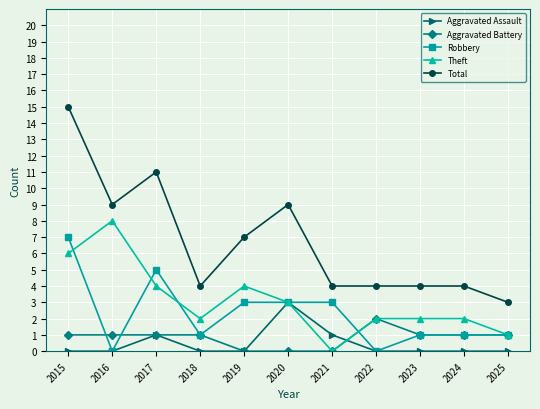

How many distinct data groups are displayed?

5